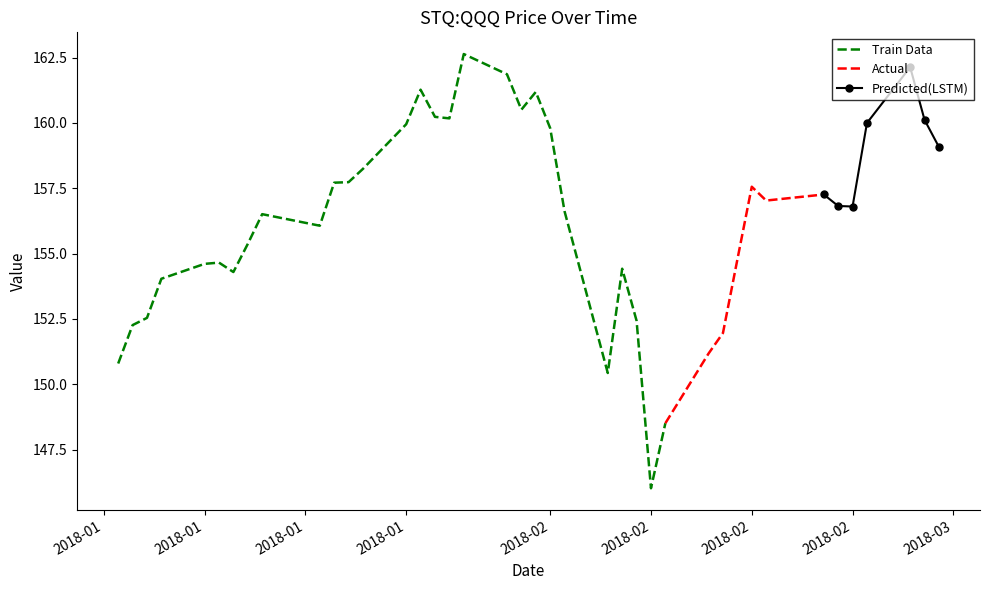

What is the smallest value displayed?

146.0